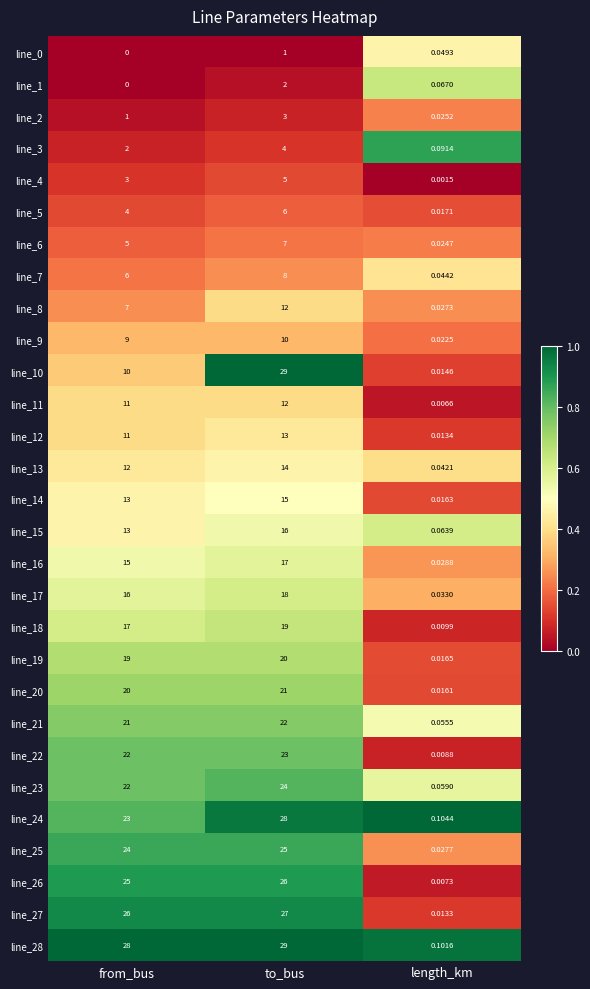

List the labels in order of line_1 value, smallest first.

from_bus, length_km, to_bus